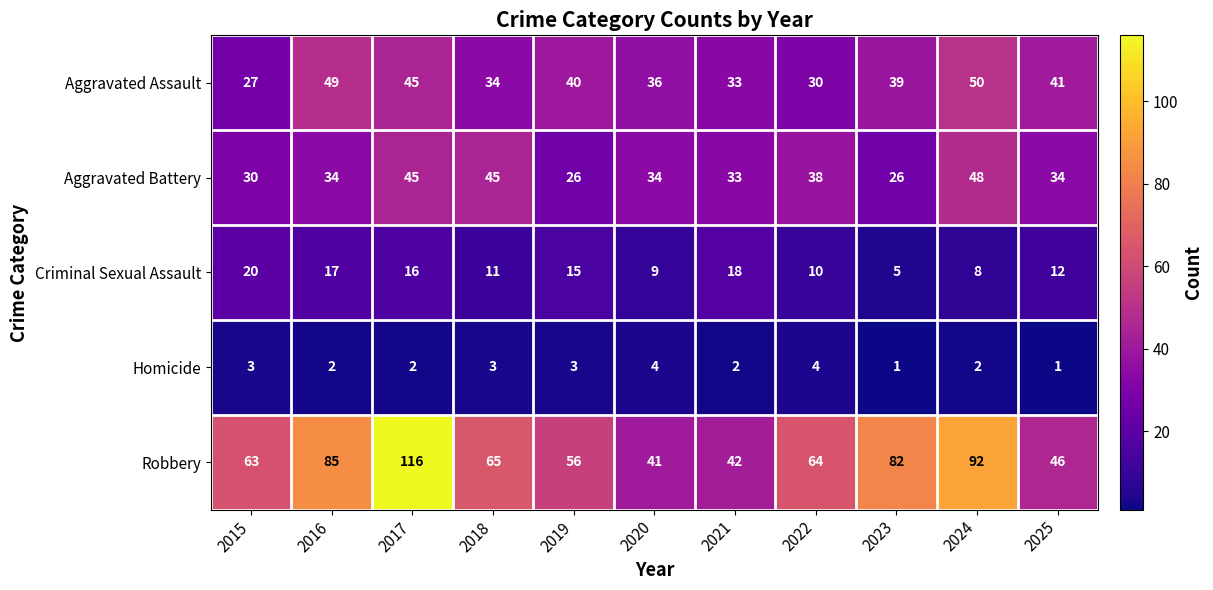

What is the lowest value of the Aggravated Assault series?

27